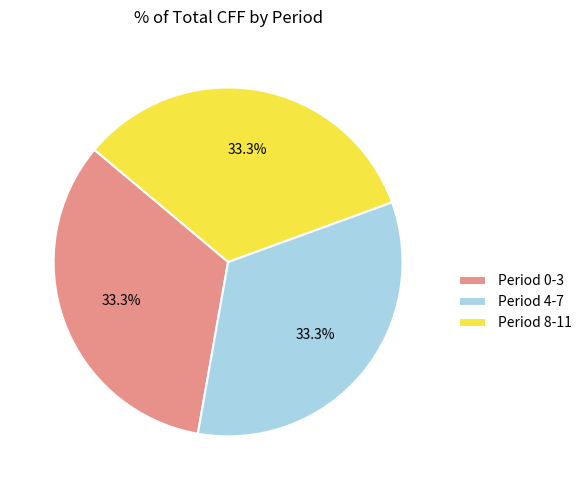

Combined, what portion of the pie is Period 0-3 and Period 8-11?

66.7%